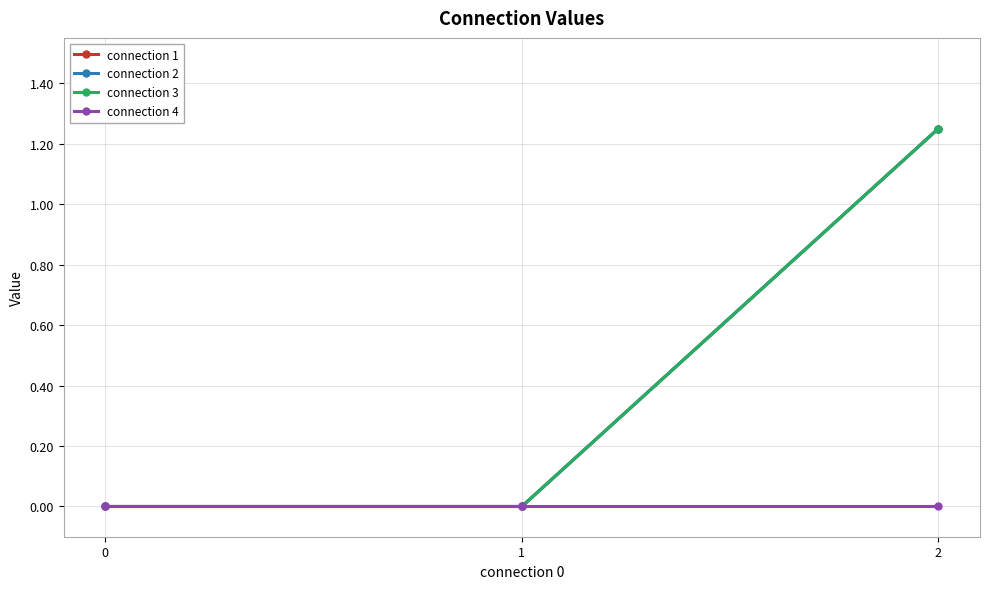

Does the chart have visible grid lines?

Yes